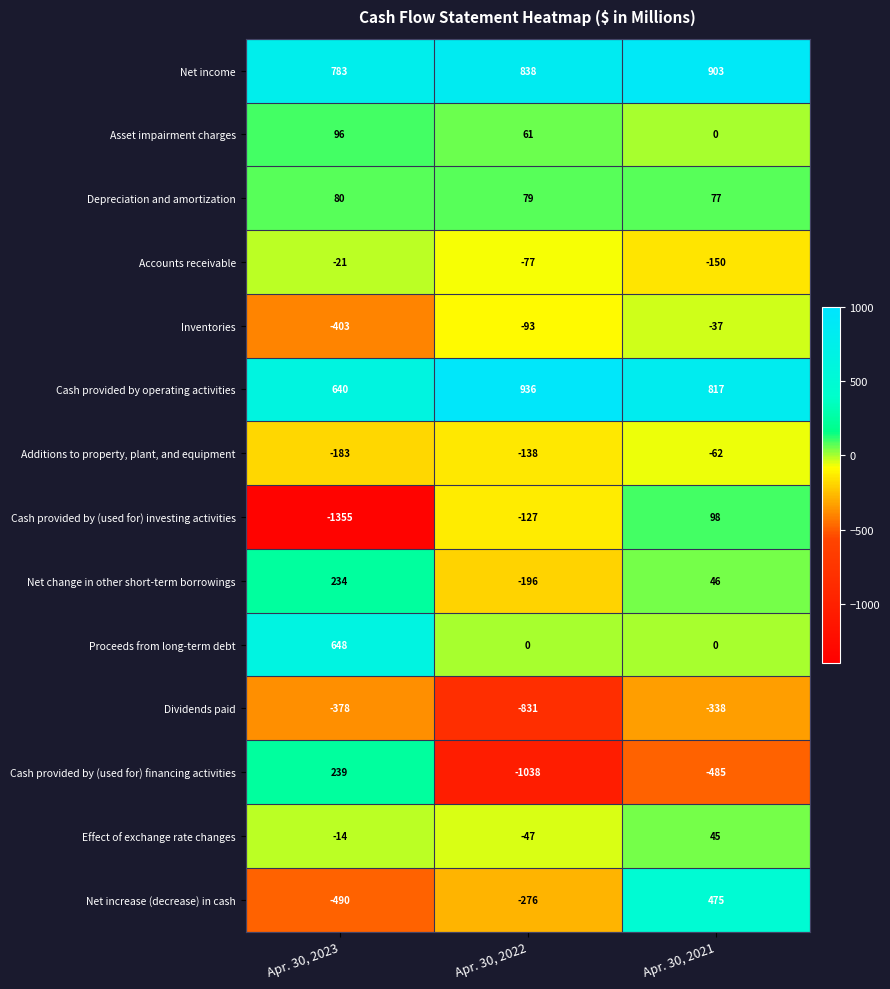

What is the approximate value of Depreciation and amortization at Apr. 30, 2022?

79